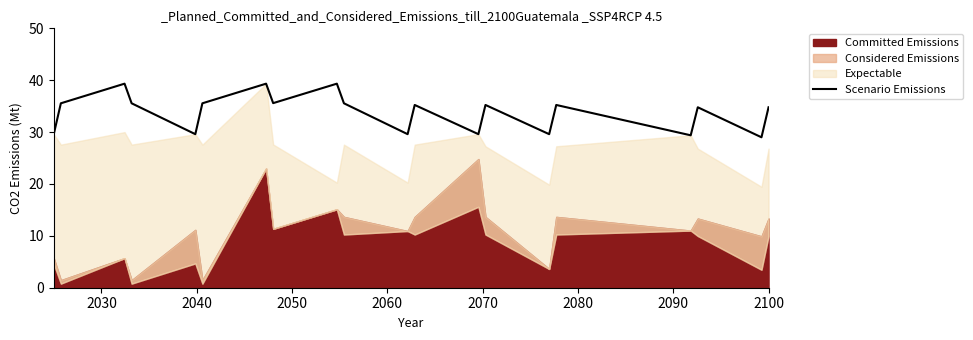

How many values are below 35?

9